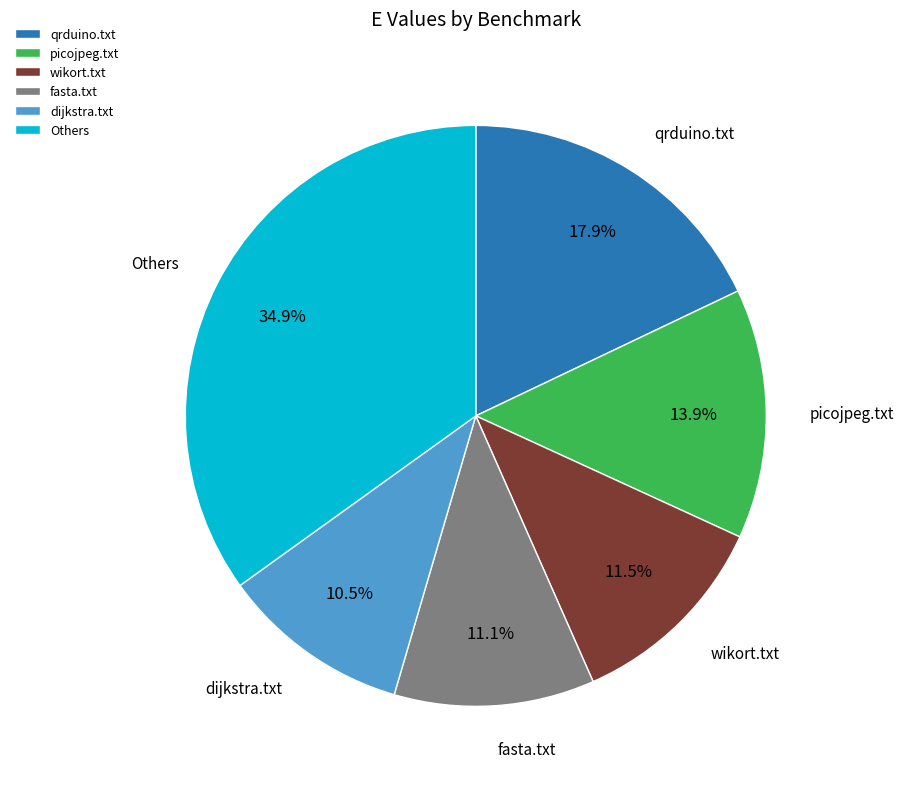

Which slice is the smallest?

dijkstra.txt